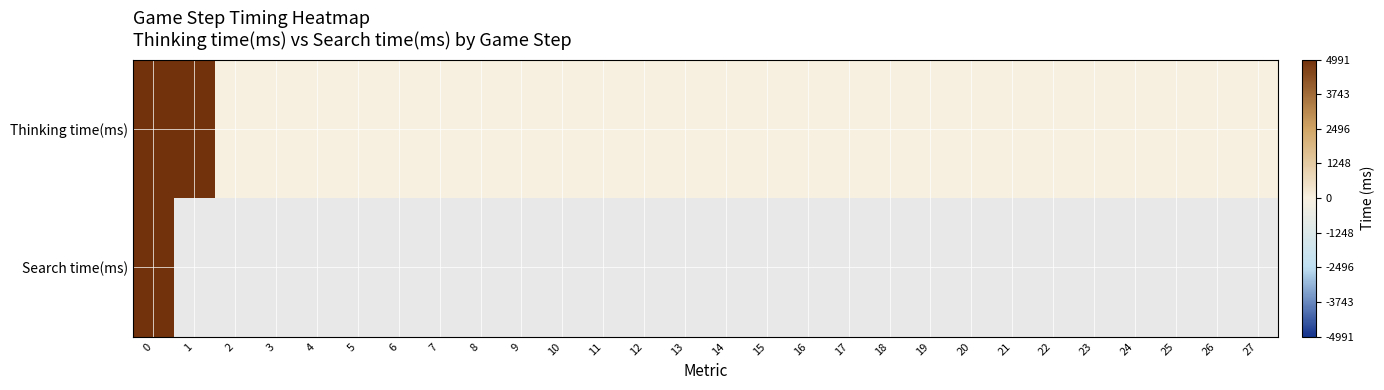

Which series has the largest total across all categories?

Thinking time(ms)